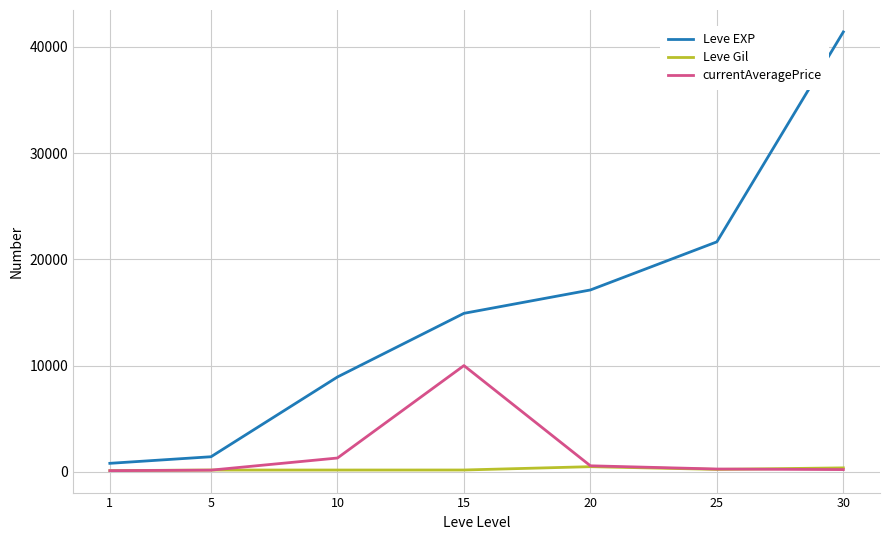

What are all the series names shown in the legend?

Leve EXP, Leve Gil, currentAveragePrice